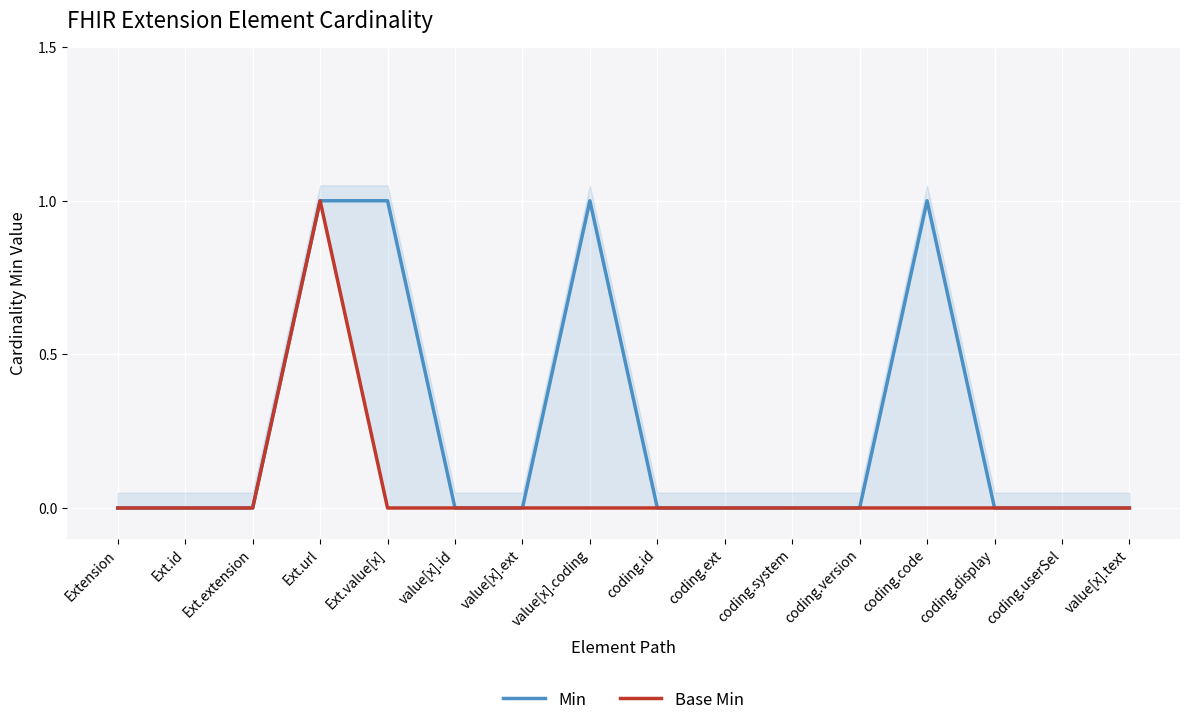

What is the difference between the maximum and minimum values in the Min series?

1